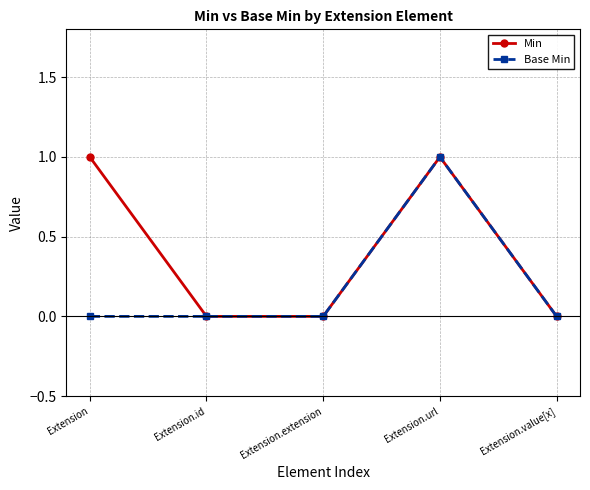

What is the sum of all Min values?

2